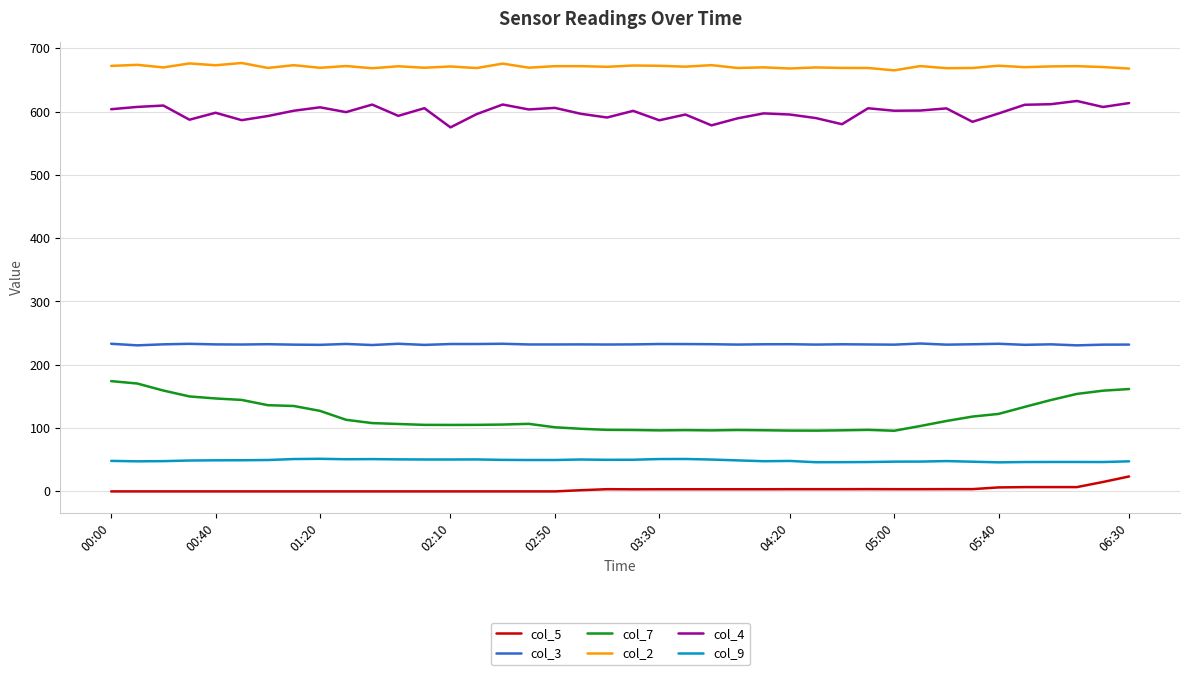

What are all the series names shown in the legend?

col_5, col_3, col_7, col_2, col_4, col_9